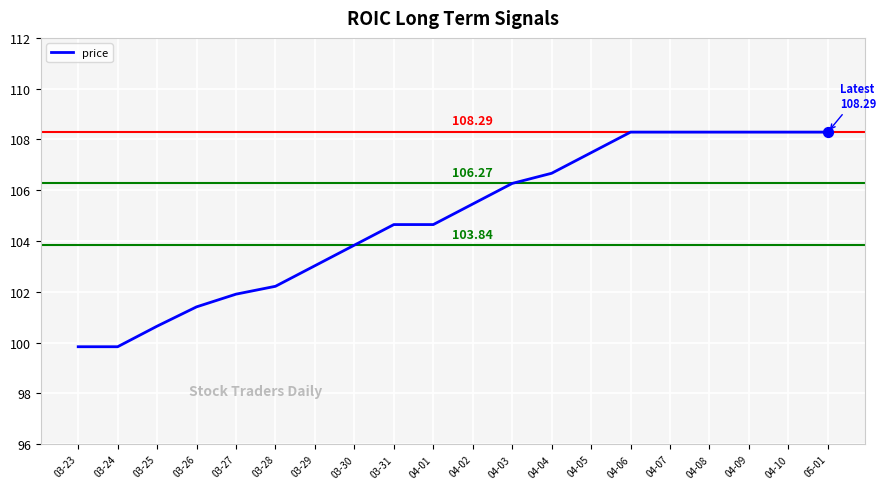

What is the change in value from 03-26 to 04-03?

+4.9